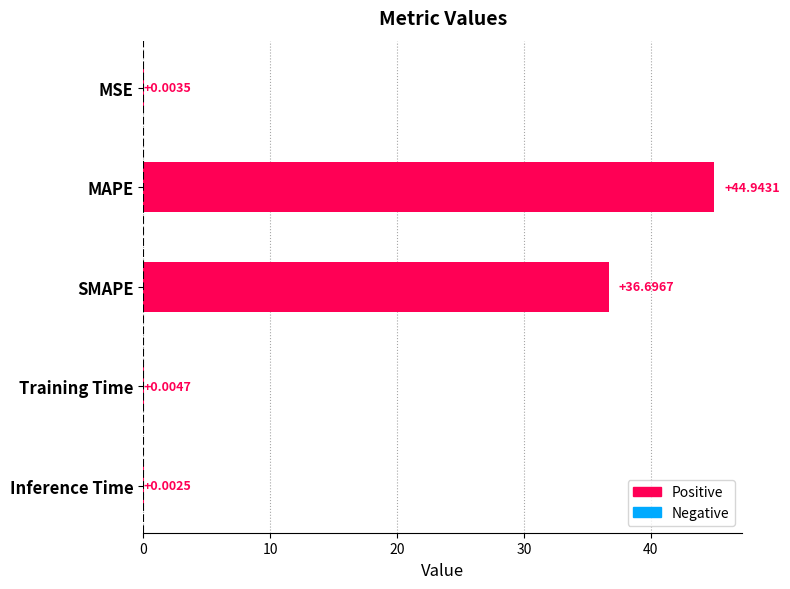

What is the change in value from MAPE to Training Time?

-44.9